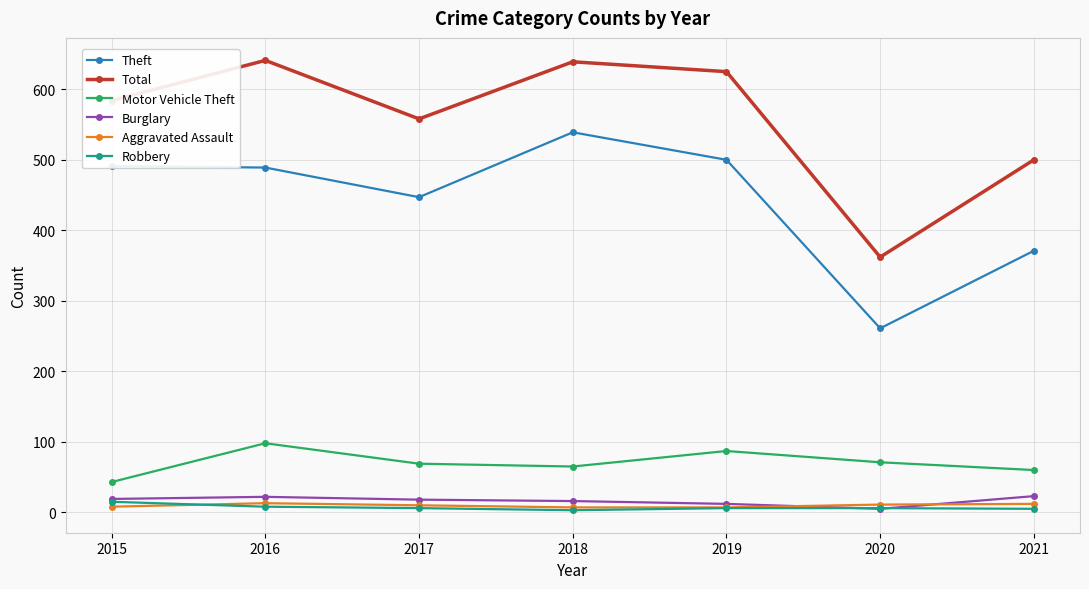

What is the highest value of the Robbery series?

15